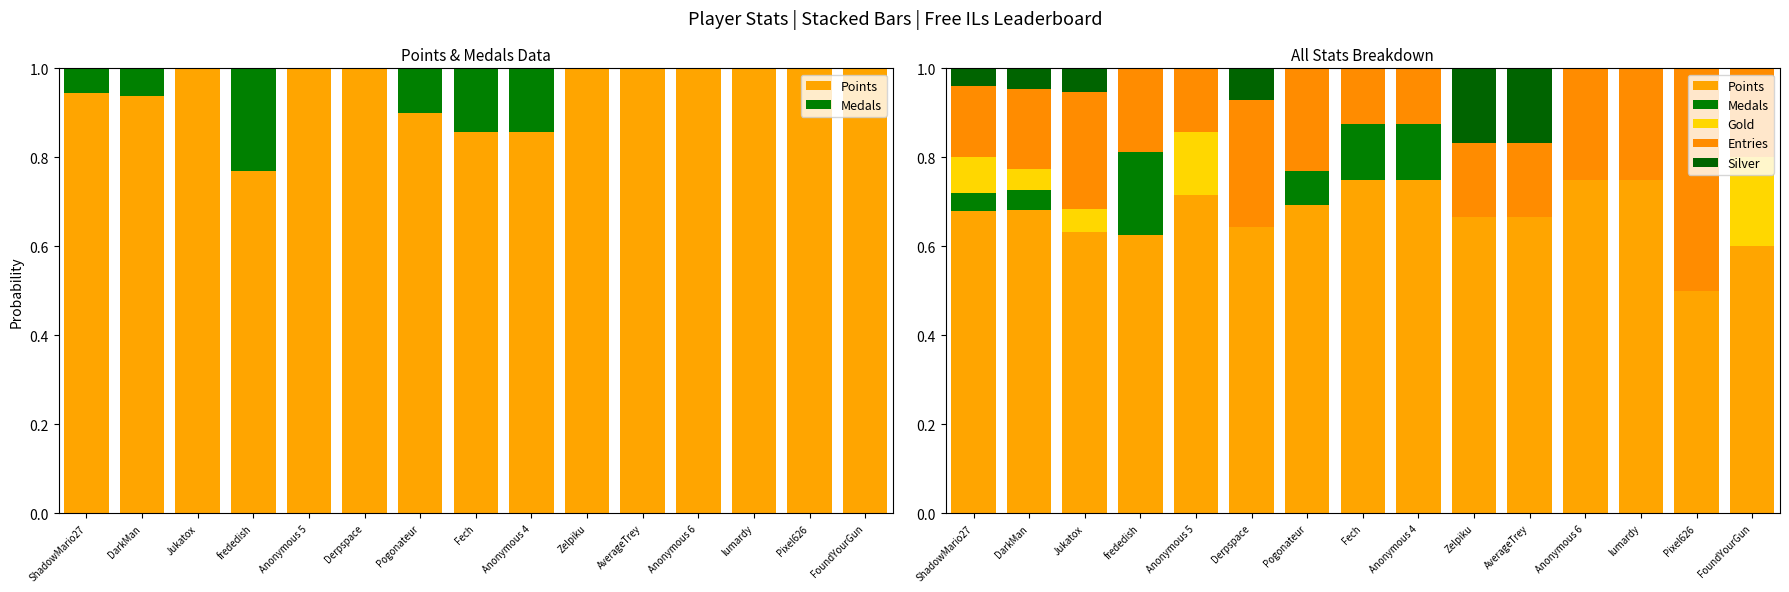

Rank the categories by Medals value from highest to lowest.

frededish, Fech, Anonymous 4, Pogonateur, DarkMan, ShadowMario27, Jukatox, Anonymous 5, Derpspace, Zelpiku, AverageTrey, Anonymous 6, lumardy, Pixel626, FoundYourGun